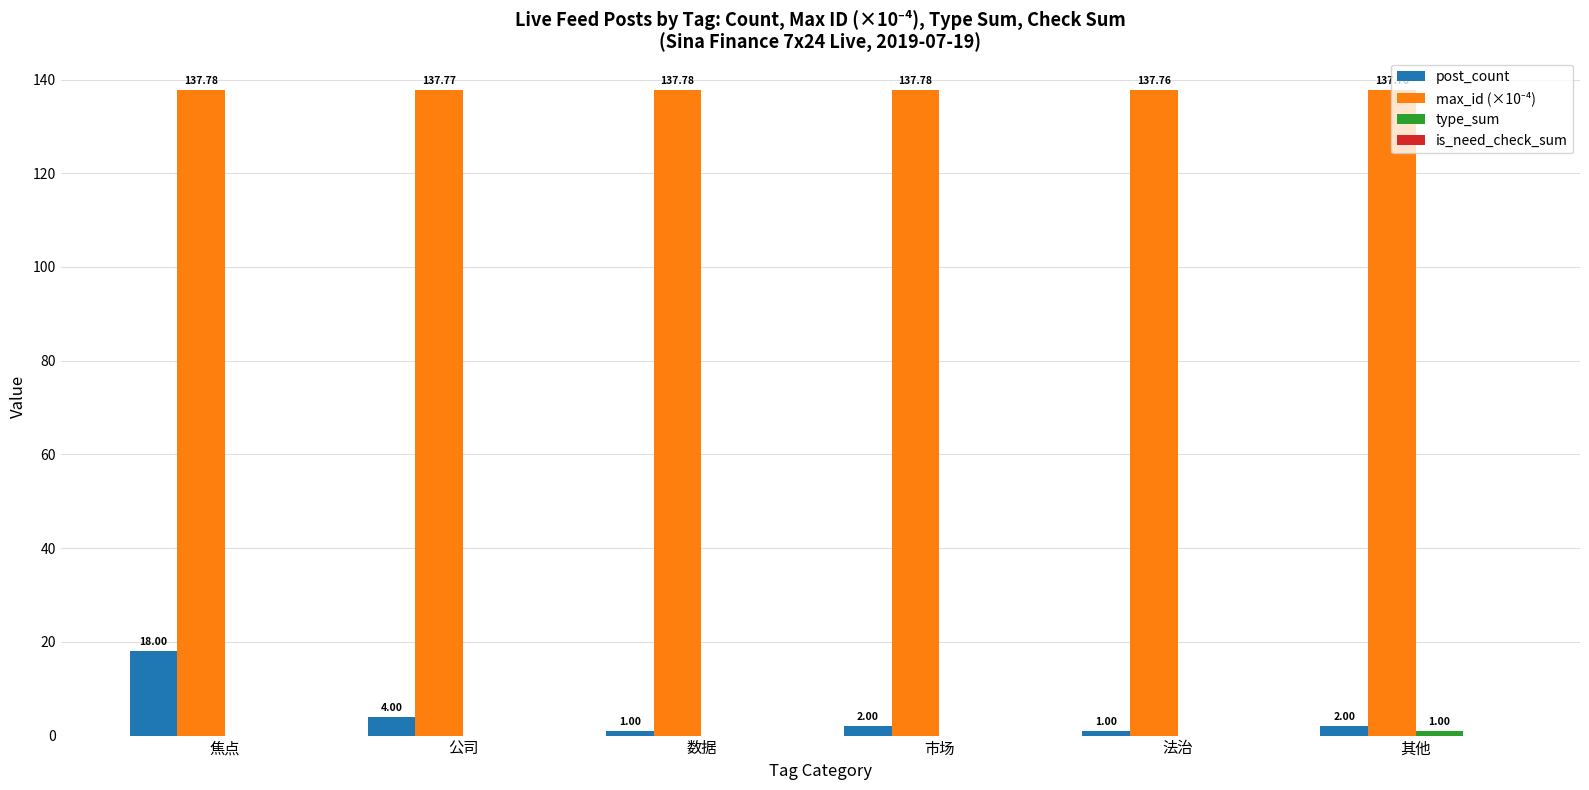

What is the total value across all series at 公司?

141.8